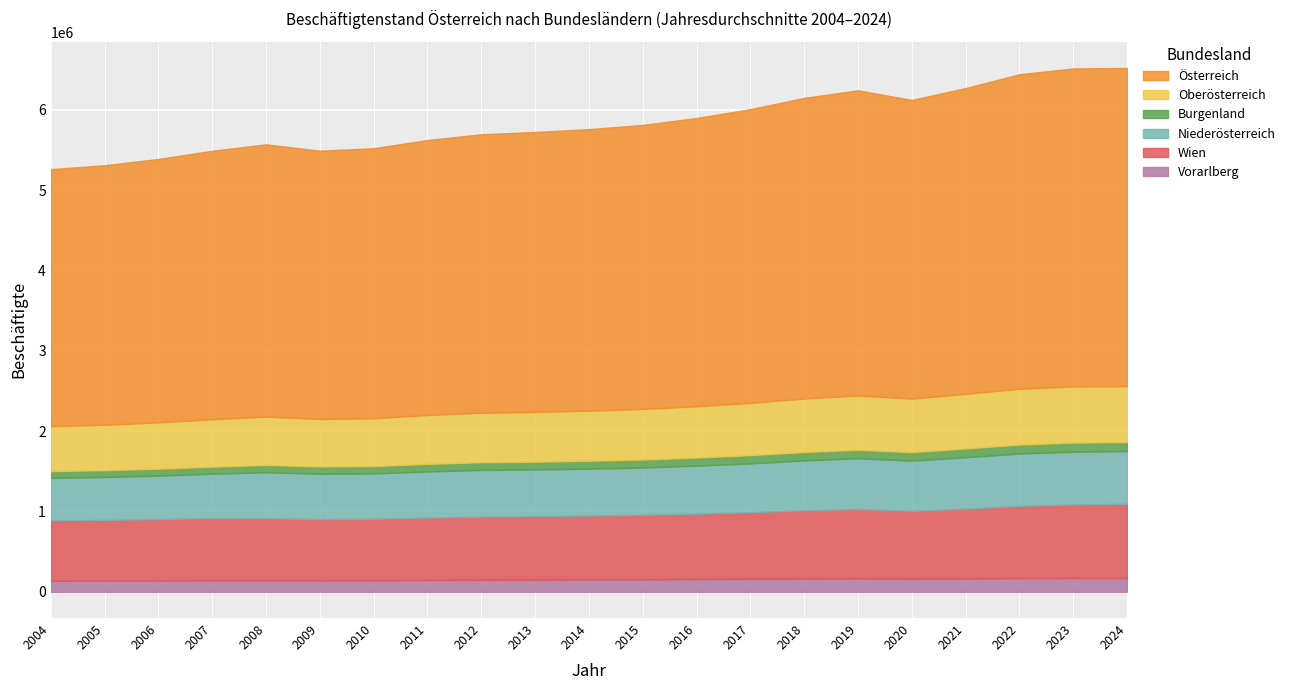

What is the difference between the maximum and second lowest values in the Burgenland series?

27784